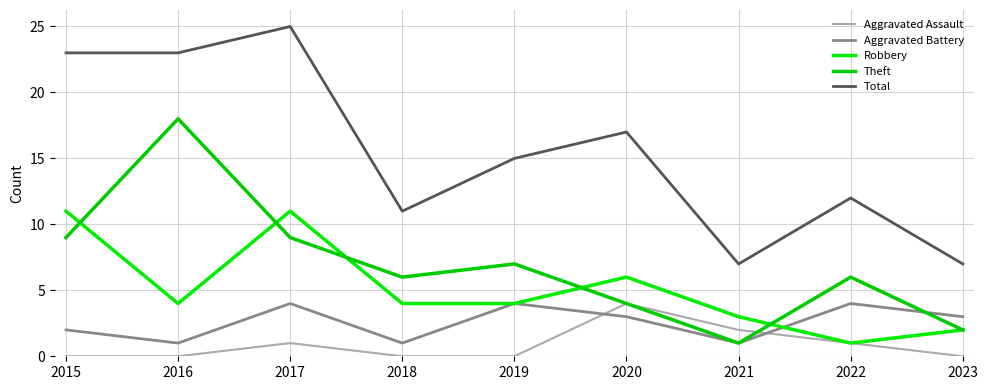

Reading right to left, transcribe all the data shown in this chart.

Aggravated Assault: 0	1	2	4	0	0	1	0	0
Aggravated Battery: 3	4	1	3	4	1	4	1	2
Robbery: 2	1	3	6	4	4	11	4	11
Theft: 2	6	1	4	7	6	9	18	9
Total: 7	12	7	17	15	11	25	23	23